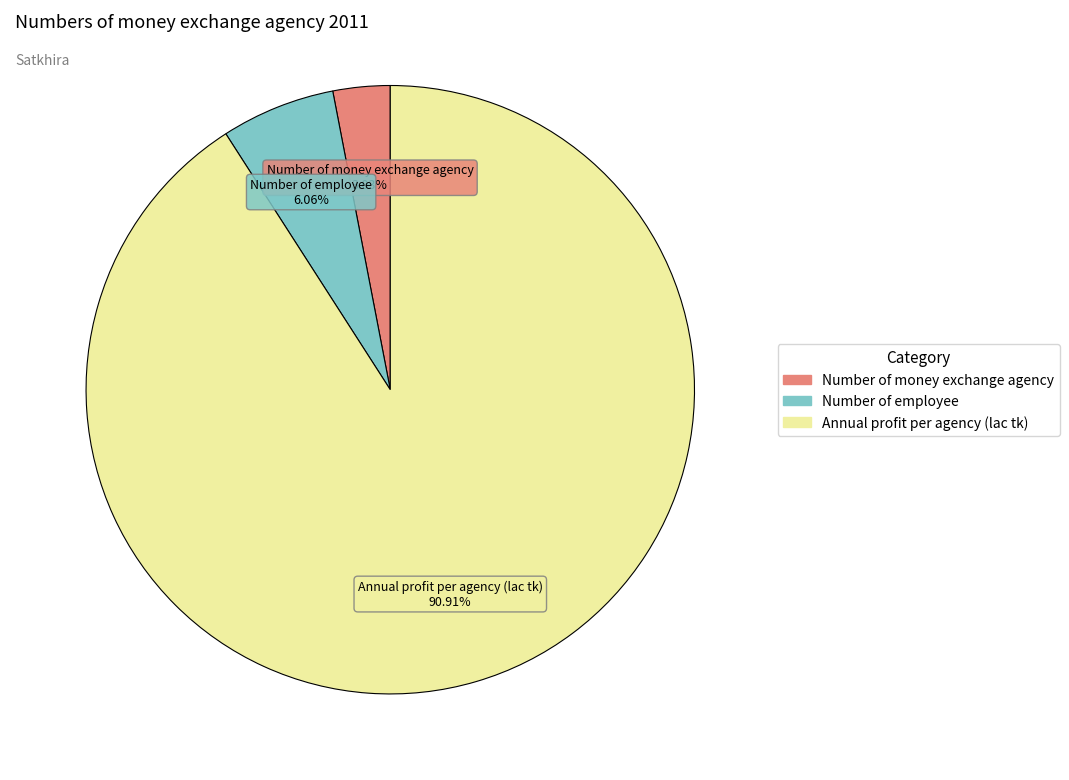

Is there a majority slice in this chart?

Yes